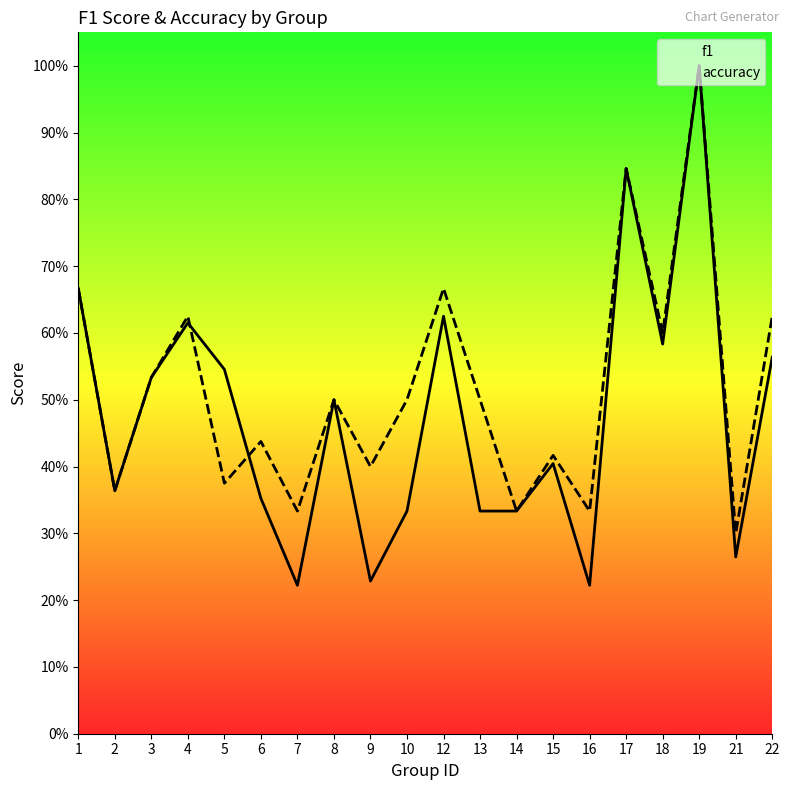

Which series has the widest spread of values?

f1